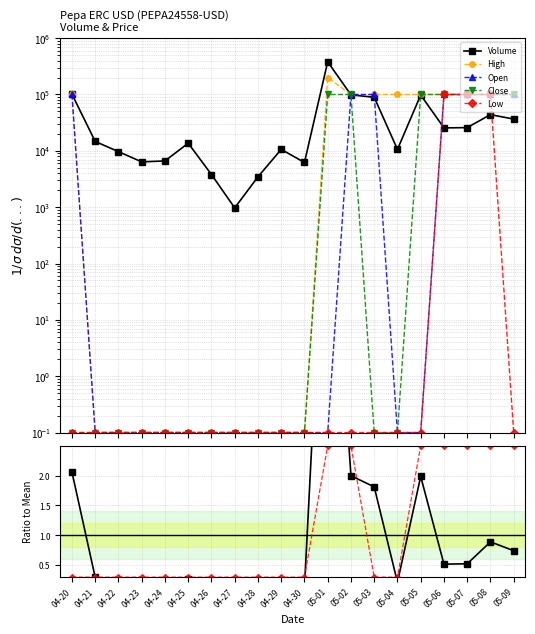

What is the total value across all series at 05-07?

400000.9